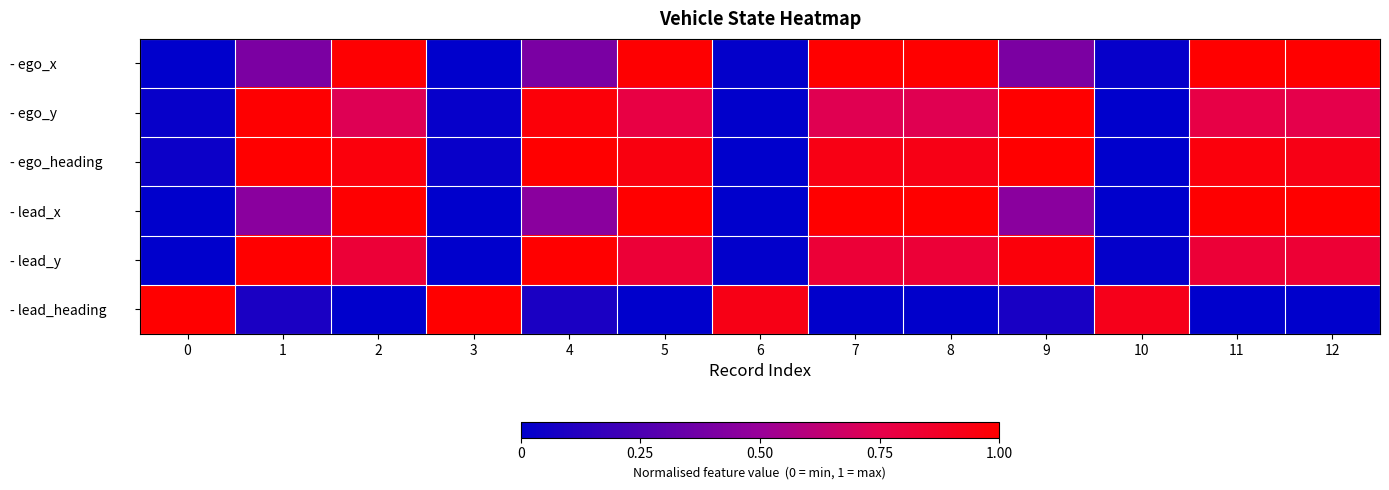

Reading left to right, extract all data points from this chart.

- ego_x: 0=0.0	1=0.4	2=1.0	3=0.0	4=0.4	5=1.0	6=0.0	7=1.0	8=1.0	9=0.4	10=0.0	11=1.0	12=1.0
- ego_y: 0=0.0	1=1.0	2=0.7	3=0.0	4=1.0	5=0.8	6=0.0	7=0.7	8=0.7	9=1.0	10=0.0	11=0.8	12=0.8
- ego_heading: 0=0.0	1=1.0	2=1.0	3=0.0	4=1.0	5=0.9	6=0.0	7=0.9	8=0.9	9=1.0	10=0.0	11=1.0	12=0.9
- lead_x: 0=0.0	1=0.4	2=1.0	3=0.0	4=0.4	5=1.0	6=0.0	7=1.0	8=1.0	9=0.5	10=0.0	11=1.0	12=1.0
- lead_y: 0=0.0	1=1.0	2=0.8	3=0.0	4=1.0	5=0.8	6=0.0	7=0.8	8=0.8	9=1.0	10=0.0	11=0.8	12=0.8
- lead_heading: 0=1.0	1=0.1	2=0.0	3=1.0	4=0.1	5=0.0	6=0.9	7=0.0	8=0.0	9=0.1	10=0.9	11=0.0	12=0.0